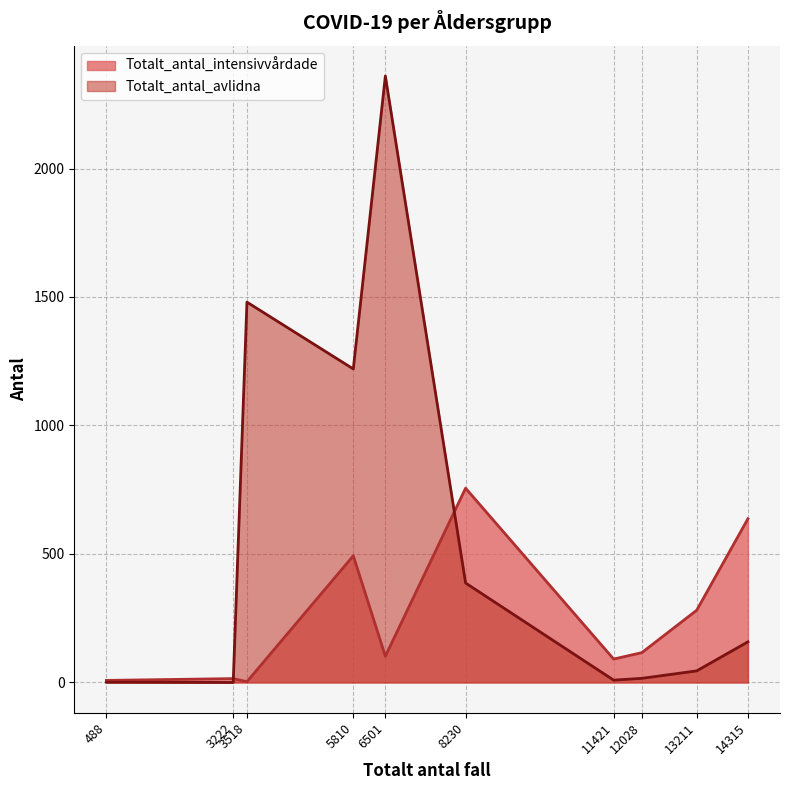

What is the approximate value of Totalt_antal_avlidna at Ålder_20_29, to the nearest 10?

10